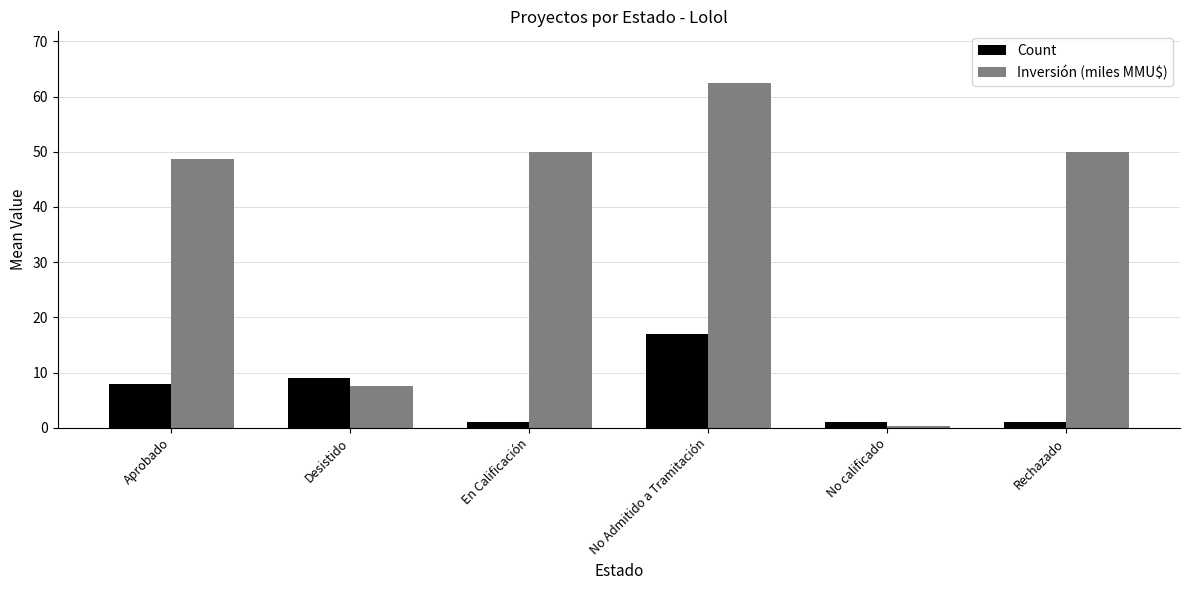

How many data points in Inversión (miles MMU$) are less than 50?

3